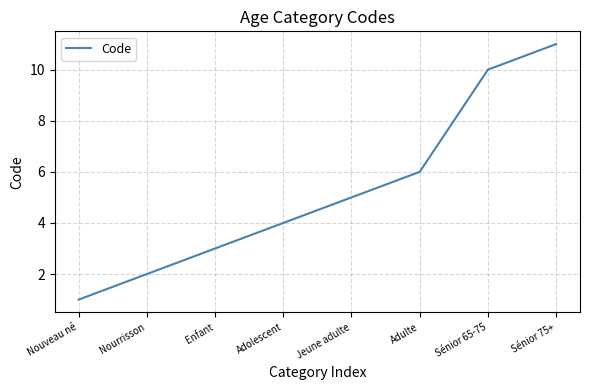

How many lines are shown in the chart?

1